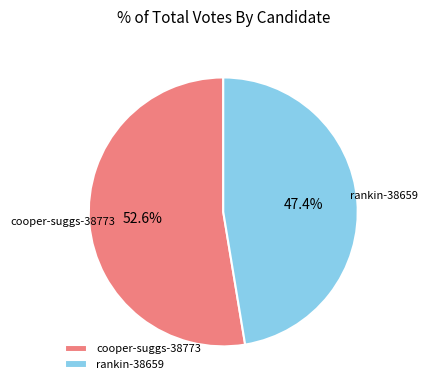

Approximately how many times larger is the value at cooper-suggs-38773 compared to rankin-38659?

1.1